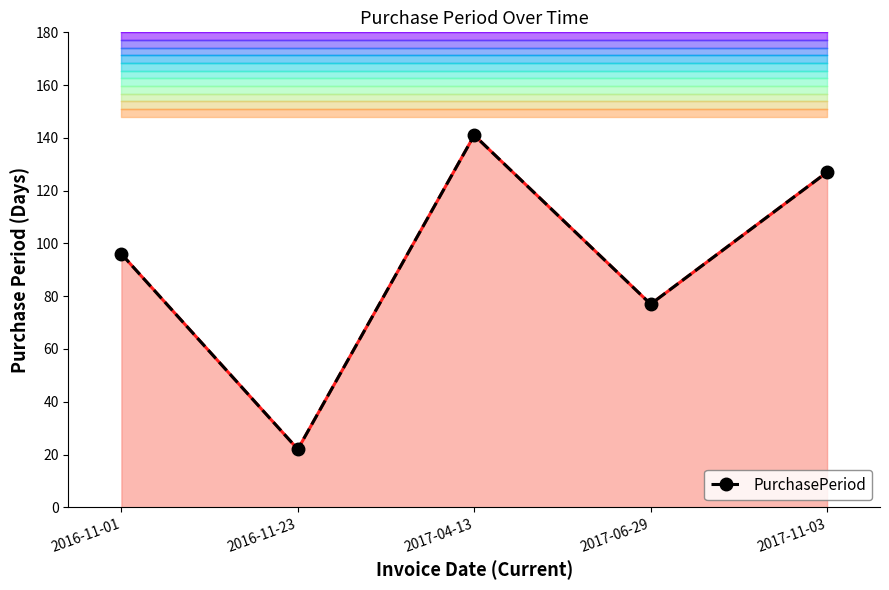

Does the chart have visible grid lines?

No